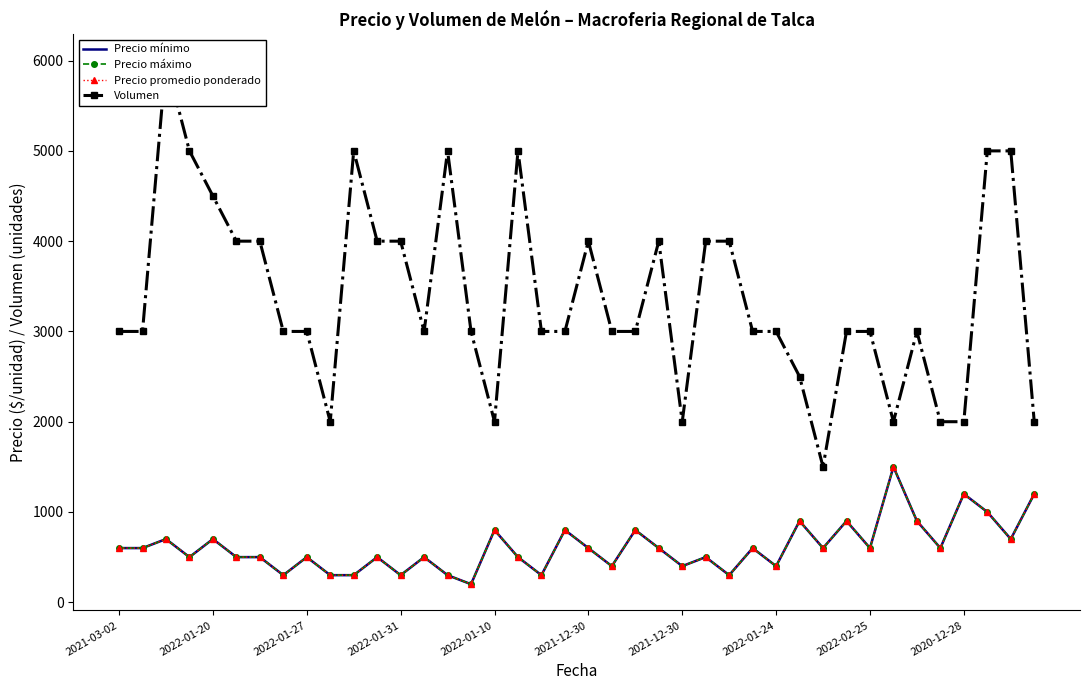

What is the total value across all series at 17?

6500